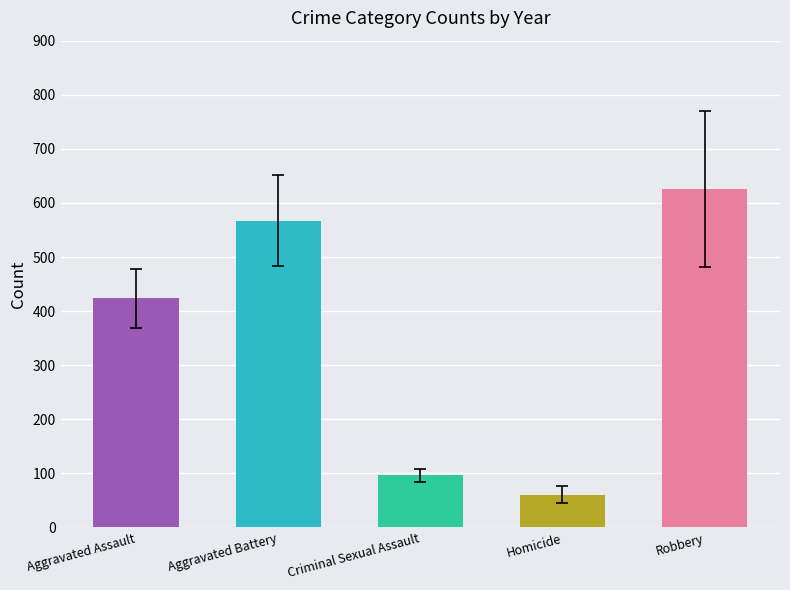

What is the label of the 4th bar from the right?

Aggravated Battery